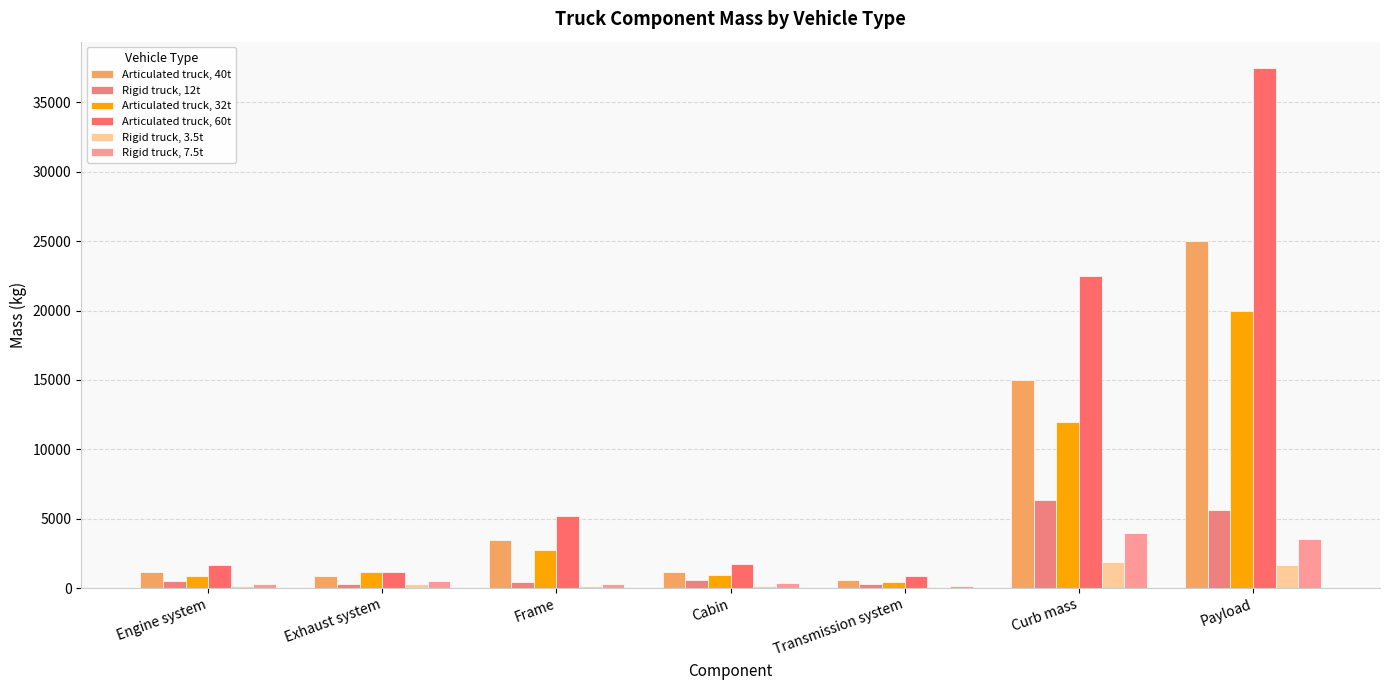

Reading left to right, what are all the values shown in this chart?

Articulated truck, 40t: Engine system=1124.0	Exhaust system=899.2	Frame=3439.0	Cabin=1153.0	Transmission system=558.0	Curb mass=15000.0	Payload=25000.0
Rigid truck, 12t: Engine system=518.0	Exhaust system=323.8	Frame=410.0	Cabin=600.0	Transmission system=283.0	Curb mass=6349.0	Payload=5651.0
Articulated truck, 32t: Engine system=899.2	Exhaust system=1124.0	Frame=2751.2	Cabin=922.4	Transmission system=446.4	Curb mass=12000.0	Payload=20000.0
Articulated truck, 60t: Engine system=1686.0	Exhaust system=1124.0	Frame=5158.5	Cabin=1729.5	Transmission system=837.0	Curb mass=22500.0	Payload=37500.0
Rigid truck, 3.5t: Engine system=151.1	Exhaust system=323.8	Frame=119.6	Cabin=175.0	Transmission system=82.5	Curb mass=1851.8	Payload=1648.2
Rigid truck, 7.5t: Engine system=323.8	Exhaust system=518.0	Frame=256.2	Cabin=375.0	Transmission system=176.9	Curb mass=3968.1	Payload=3531.9